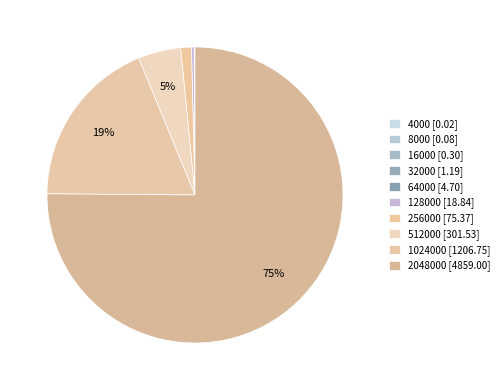

Is there a majority slice in this chart?

Yes